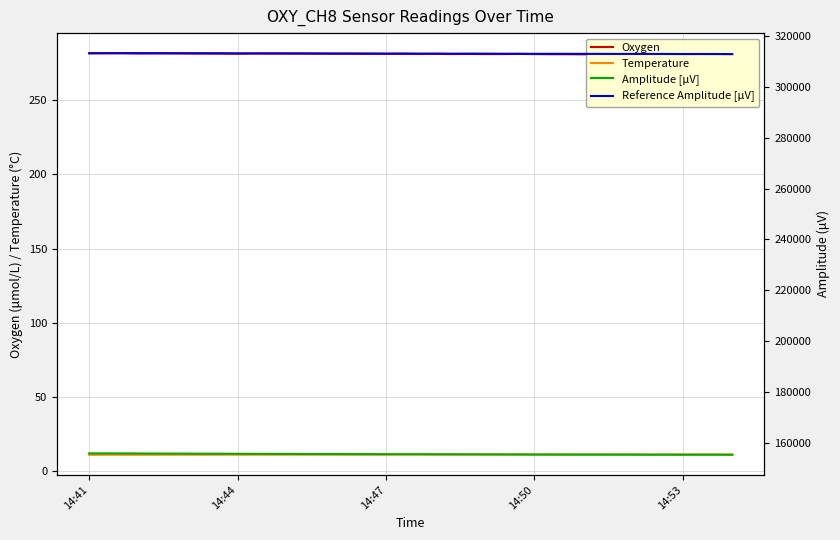

How many values in the Reference Amplitude [µV] series are below 313255?

20